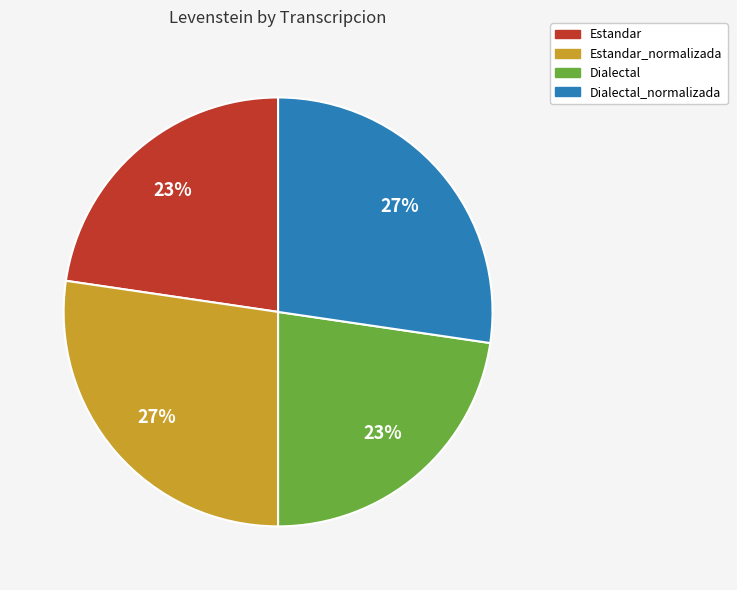

What percentage is the Dialectal_normalizada slice, to the nearest percent?

27%